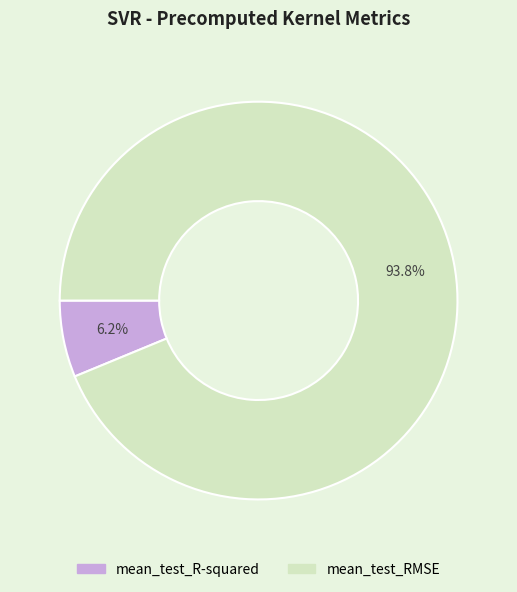

Combined, what portion of the pie is mean_test_R-squared and mean_test_RMSE?

100.0%